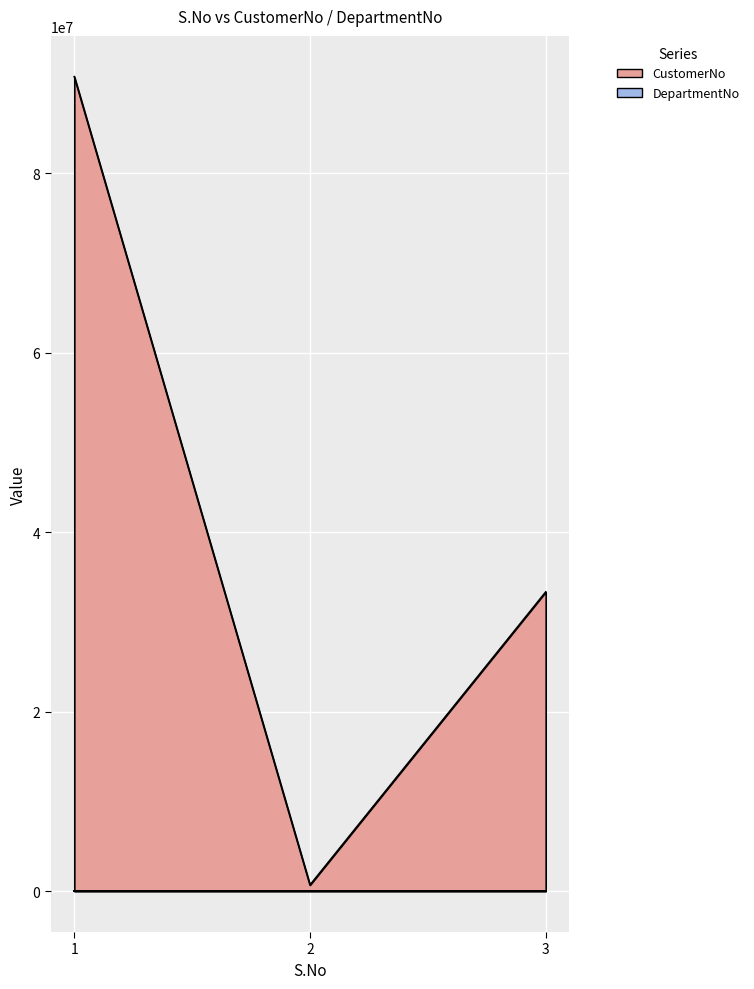

How many values exceed 33356783?

1